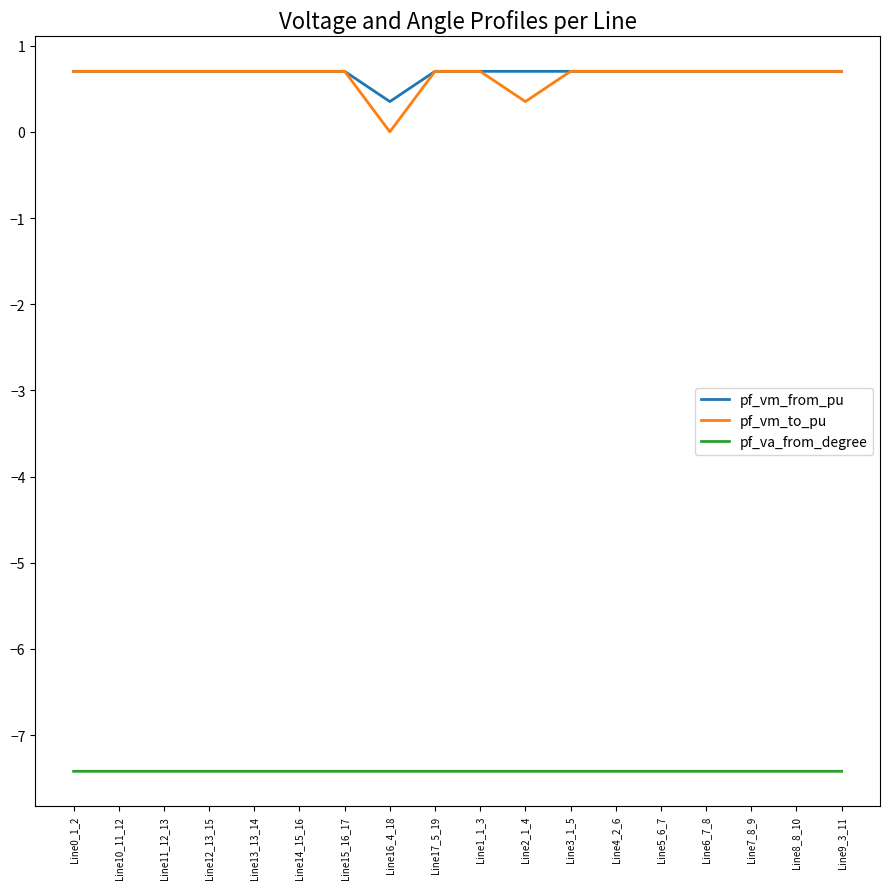

What is the highest value of the pf_vm_from_pu series?

0.7